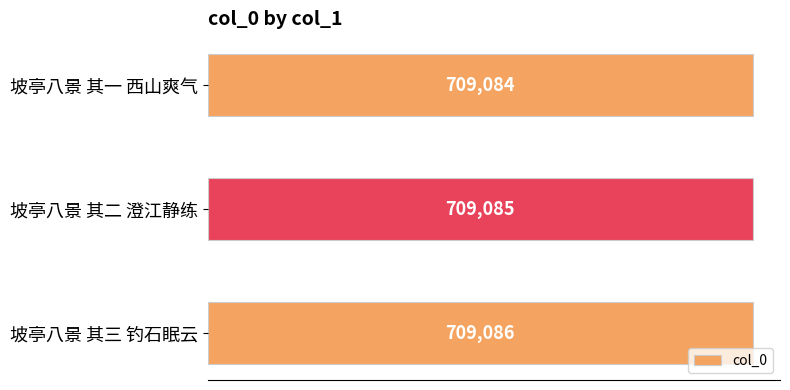

How many data points are less than 709085?

1